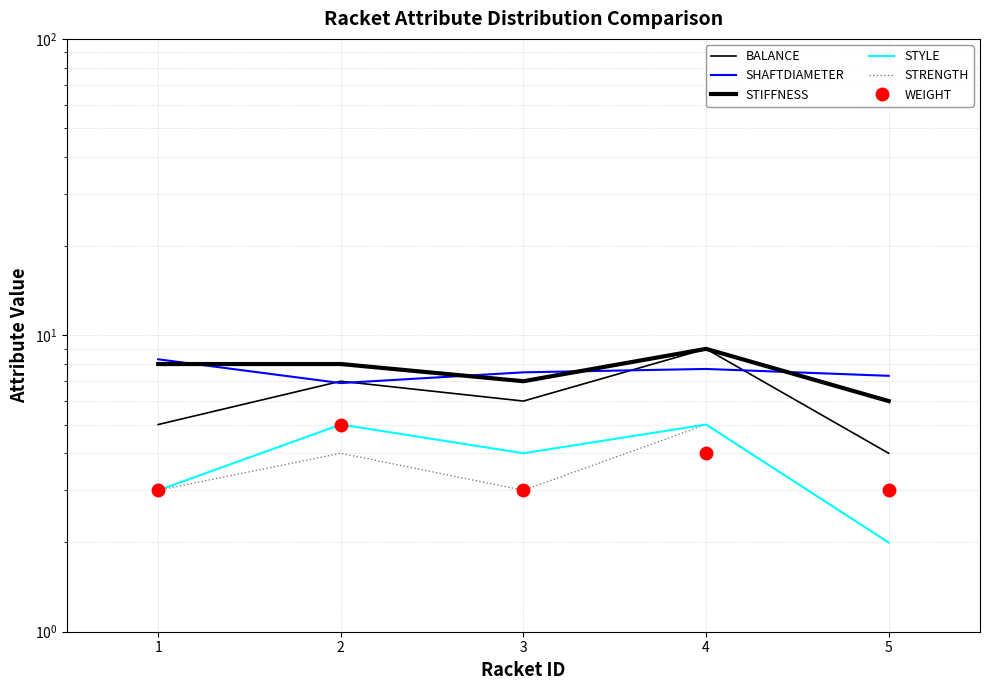

Does the chart have visible grid lines?

Yes